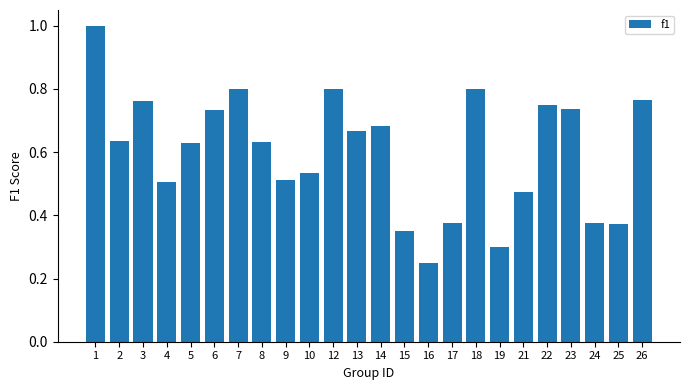

At which label is the value closest to 0?

16